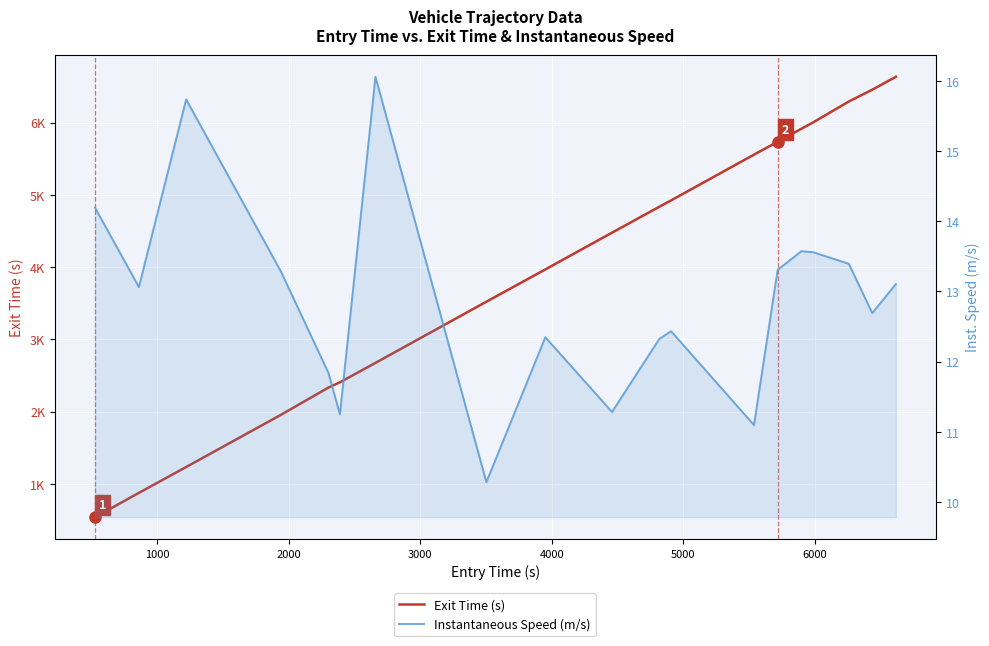

How many data points in Exit Time (s) are above 4475?

10